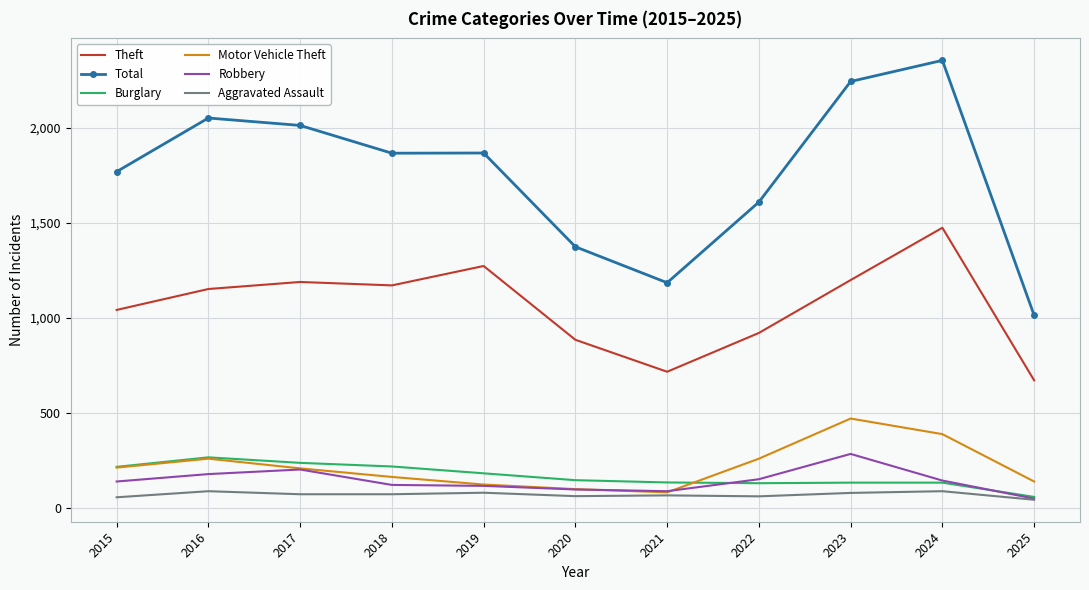

The Total series shows 2050 at 2016. True or false?

True